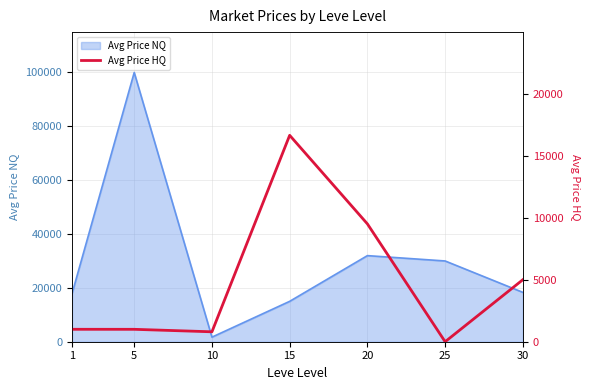

Where does the data first go above 1002?

15